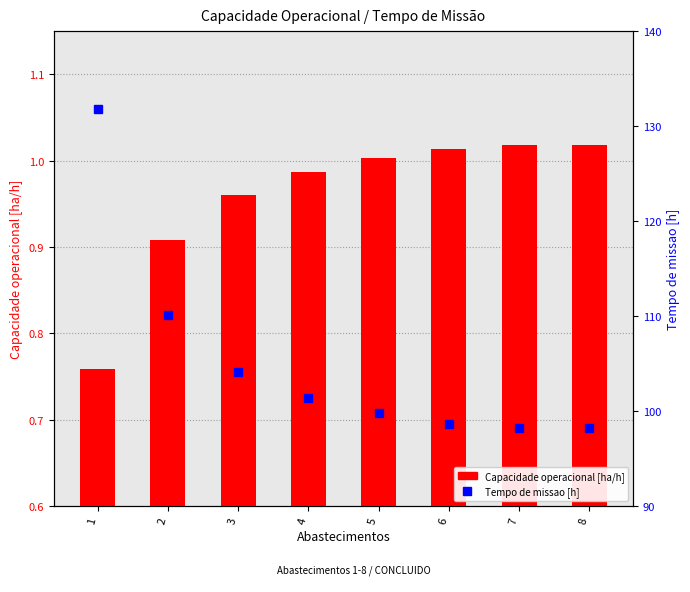

List the series in order of their overall mean, highest first.

Tempo de missao [h], Capacidade operacional [ha/h]